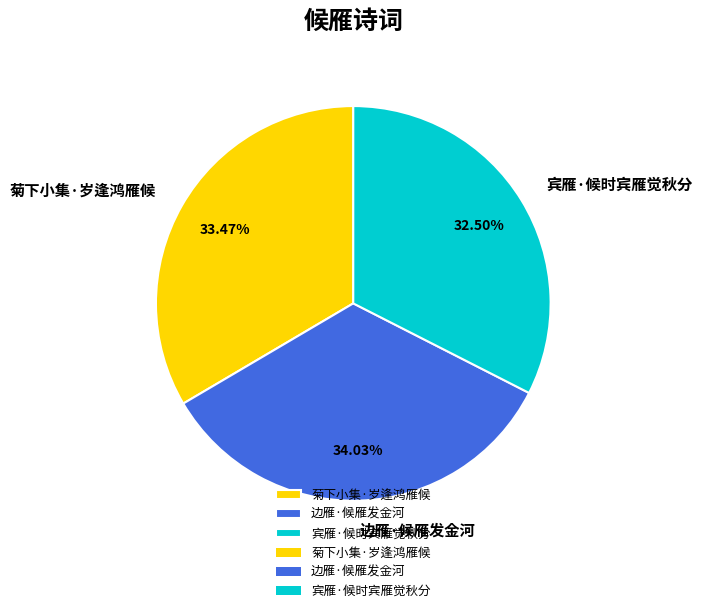

Combined, do 边雁·候雁发金河 and 菊下小集·岁逢鸿雁候 account for over 50%?

Yes